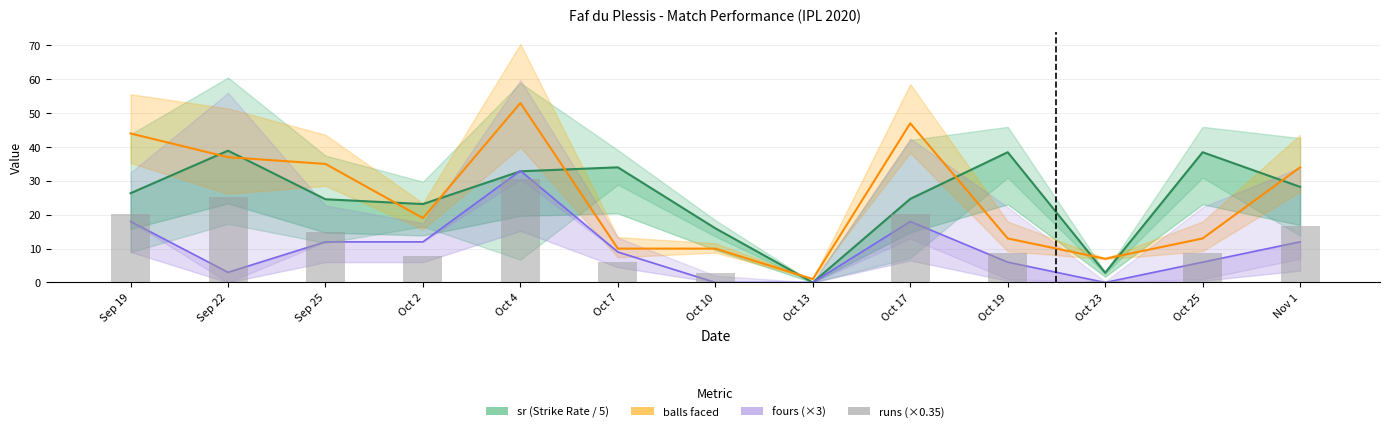

What position from the right is Oct 19?

4